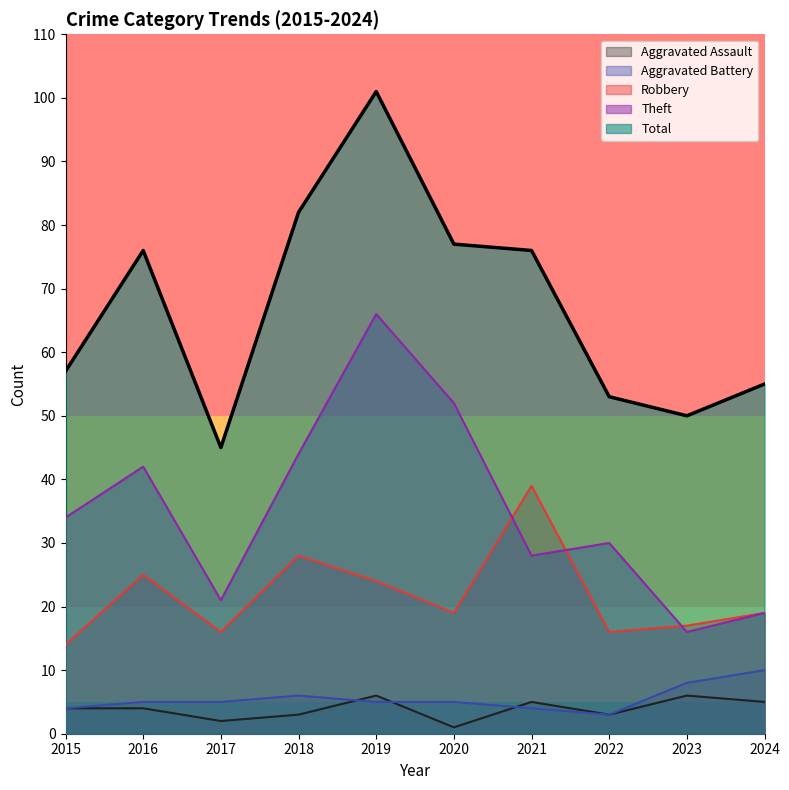

Where does the Robbery series first go above 19?

2016